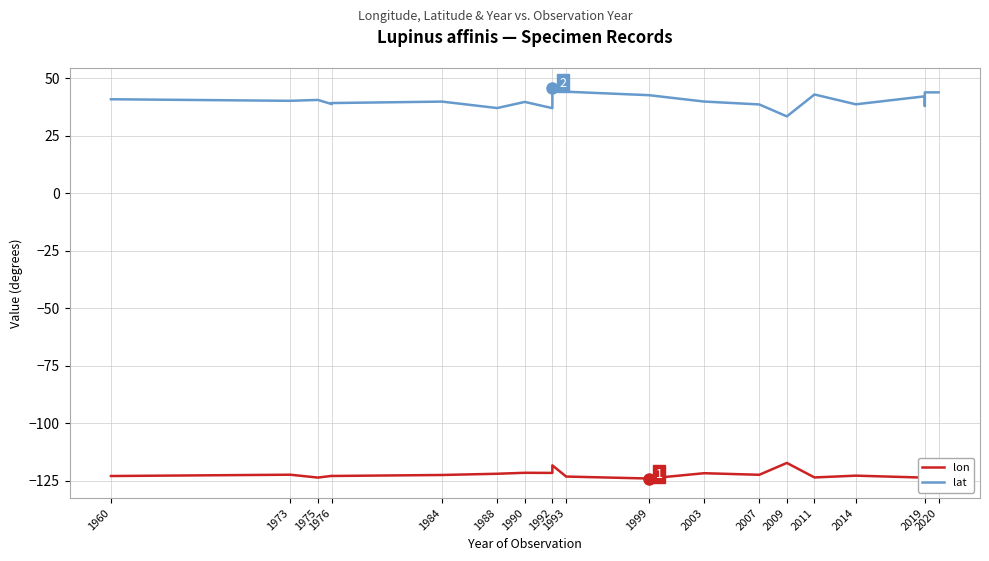

What is the label of the 3rd point from the left?

1975